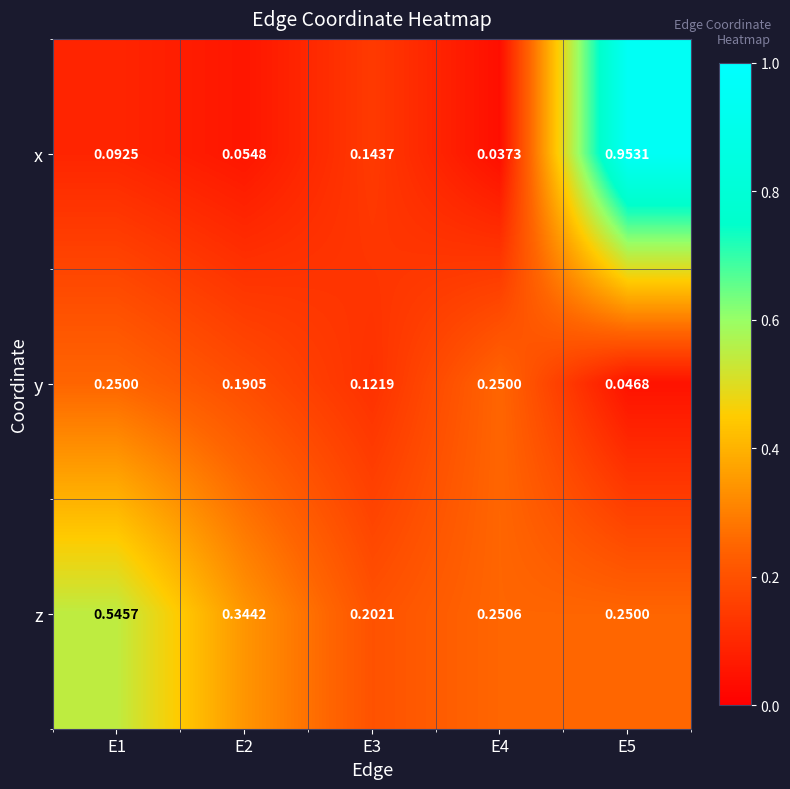

Is the value of x at E2 greater than the value of y at E1?

No